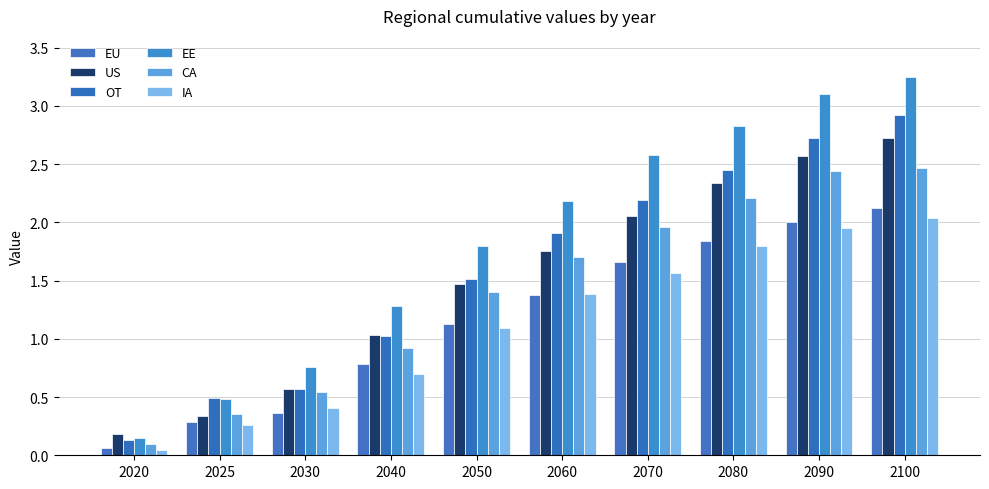

Reading left to right, transcribe all the data shown in this chart.

EU: 2020=0.1	2025=0.3	2030=0.4	2040=0.8	2050=1.1	2060=1.4	2070=1.7	2080=1.8	2090=2.0	2100=2.1
US: 2020=0.2	2025=0.3	2030=0.6	2040=1.0	2050=1.5	2060=1.7	2070=2.1	2080=2.3	2090=2.6	2100=2.7
OT: 2020=0.1	2025=0.5	2030=0.6	2040=1.0	2050=1.5	2060=1.9	2070=2.2	2080=2.4	2090=2.7	2100=2.9
EE: 2020=0.2	2025=0.5	2030=0.8	2040=1.3	2050=1.8	2060=2.2	2070=2.6	2080=2.8	2090=3.1	2100=3.2
CA: 2020=0.1	2025=0.4	2030=0.5	2040=0.9	2050=1.4	2060=1.7	2070=2.0	2080=2.2	2090=2.4	2100=2.5
IA: 2020=0.0	2025=0.3	2030=0.4	2040=0.7	2050=1.1	2060=1.4	2070=1.6	2080=1.8	2090=1.9	2100=2.0